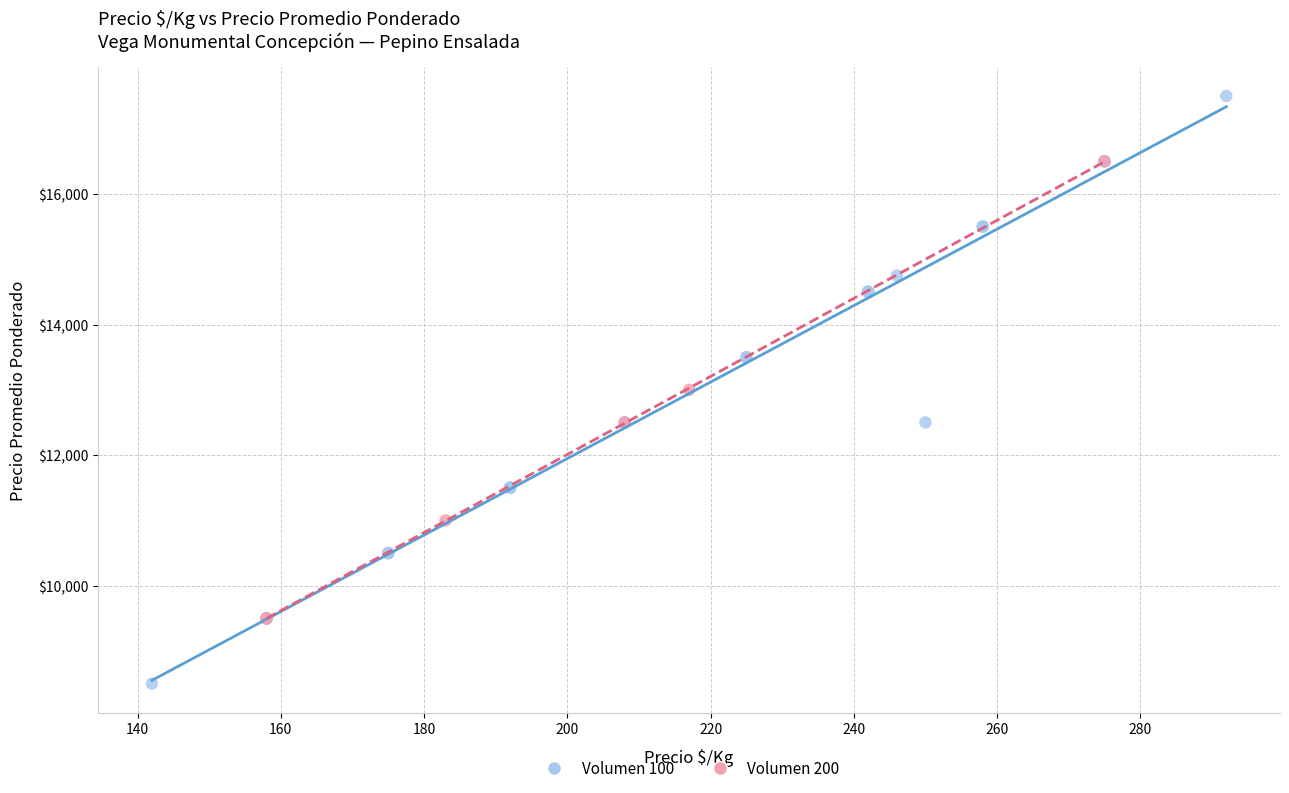

Which series has the widest spread of Y values?

Volumen 100